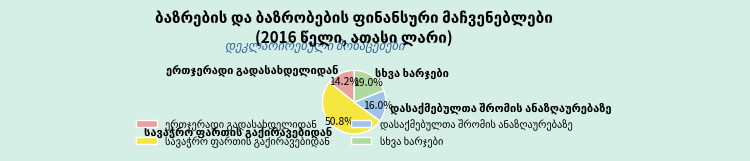

Is there any slice that represents more than half of the pie?

Yes